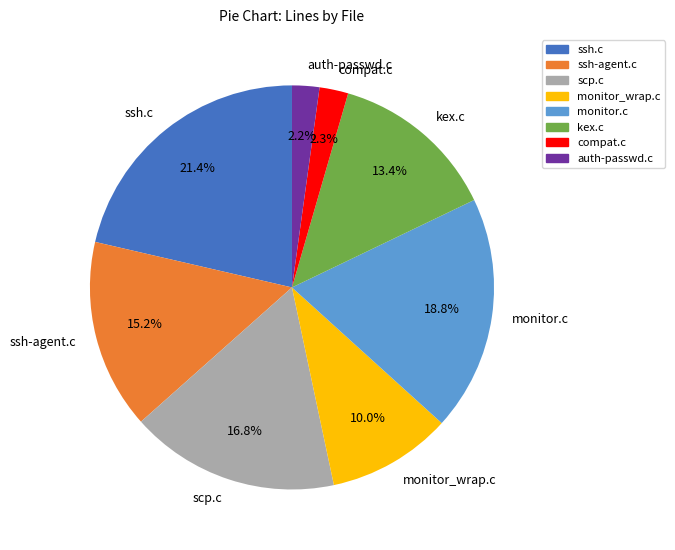

Count the number of slices in the pie.

8